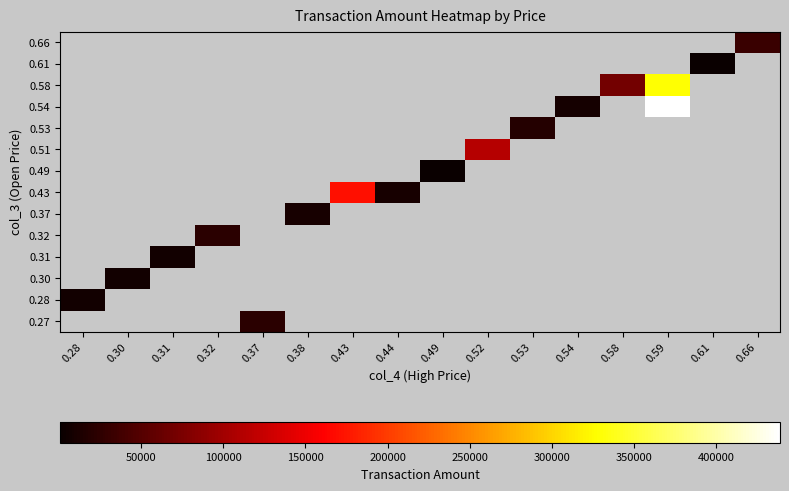

Reading right to left, list all the values displayed in this chart.

0.27: 0.66=0	0.61=0	0.59=0	0.58=0	0.54=0	0.53=0	0.52=0	0.49=0	0.44=0	0.43=0	0.38=0	0.37=21980	0.32=0	0.31=0	0.30=0	0.28=0
0.28: 0.66=0	0.61=0	0.59=0	0.58=0	0.54=0	0.53=0	0.52=0	0.49=0	0.44=0	0.43=0	0.38=0	0.37=0	0.32=0	0.31=0	0.30=0	0.28=6160
0.30: 0.66=0	0.61=0	0.59=0	0.58=0	0.54=0	0.53=0	0.52=0	0.49=0	0.44=0	0.43=0	0.38=0	0.37=0	0.32=0	0.31=0	0.30=7800	0.28=0
0.31: 0.66=0	0.61=0	0.59=0	0.58=0	0.54=0	0.53=0	0.52=0	0.49=0	0.44=0	0.43=0	0.38=0	0.37=0	0.32=0	0.31=6820	0.30=0	0.28=0
0.32: 0.66=0	0.61=0	0.59=0	0.58=0	0.54=0	0.53=0	0.52=0	0.49=0	0.44=0	0.43=0	0.38=0	0.37=0	0.32=23040	0.31=0	0.30=0	0.28=0
0.37: 0.66=0	0.61=0	0.59=0	0.58=0	0.54=0	0.53=0	0.52=0	0.49=0	0.44=0	0.43=0	0.38=9700	0.37=0	0.32=0	0.31=0	0.30=0	0.28=0
0.43: 0.66=0	0.61=0	0.59=0	0.58=0	0.54=0	0.53=0	0.52=0	0.49=0	0.44=10000	0.43=171500	0.38=0	0.37=0	0.32=0	0.31=0	0.30=0	0.28=0
0.49: 0.66=0	0.61=0	0.59=0	0.58=0	0.54=0	0.53=0	0.52=0	0.49=980	0.44=0	0.43=0	0.38=0	0.37=0	0.32=0	0.31=0	0.30=0	0.28=0
0.51: 0.66=0	0.61=0	0.59=0	0.58=0	0.54=0	0.53=0	0.52=113500	0.49=0	0.44=0	0.43=0	0.38=0	0.37=0	0.32=0	0.31=0	0.30=0	0.28=0
0.53: 0.66=0	0.61=0	0.59=0	0.58=0	0.54=0	0.53=19050	0.52=0	0.49=0	0.44=0	0.43=0	0.38=0	0.37=0	0.32=0	0.31=0	0.30=0	0.28=0
0.54: 0.66=0	0.61=0	0.59=438630	0.58=0	0.54=9180	0.53=0	0.52=0	0.49=0	0.44=0	0.43=0	0.38=0	0.37=0	0.32=0	0.31=0	0.30=0	0.28=0
0.58: 0.66=0	0.61=0	0.59=328380	0.58=69600	0.54=0	0.53=0	0.52=0	0.49=0	0.44=0	0.43=0	0.38=0	0.37=0	0.32=0	0.31=0	0.30=0	0.28=0
0.61: 0.66=0	0.61=1810	0.59=0	0.58=0	0.54=0	0.53=0	0.52=0	0.49=0	0.44=0	0.43=0	0.38=0	0.37=0	0.32=0	0.31=0	0.30=0	0.28=0
0.66: 0.66=33000	0.61=0	0.59=0	0.58=0	0.54=0	0.53=0	0.52=0	0.49=0	0.44=0	0.43=0	0.38=0	0.37=0	0.32=0	0.31=0	0.30=0	0.28=0